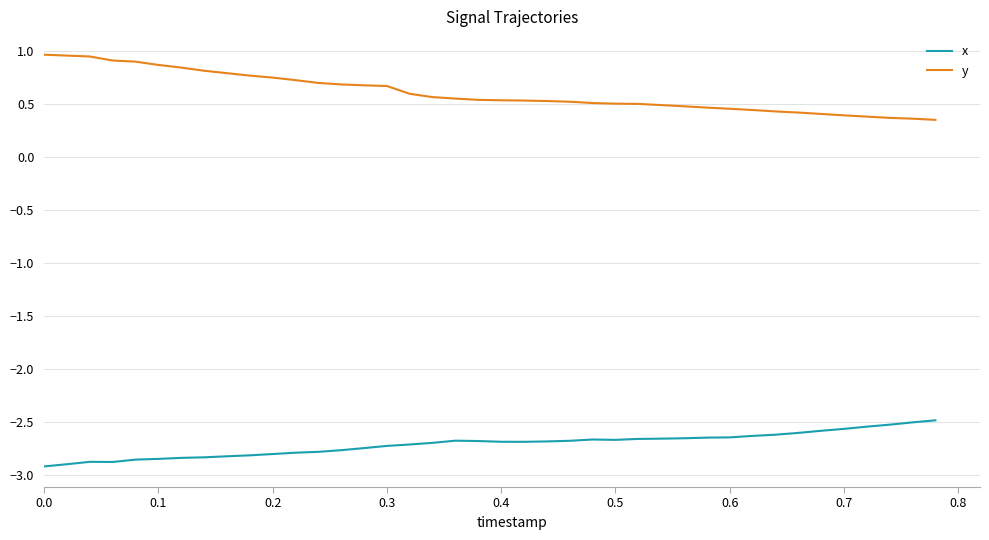

What is the difference between the maximum and minimum values in the x series?

0.4